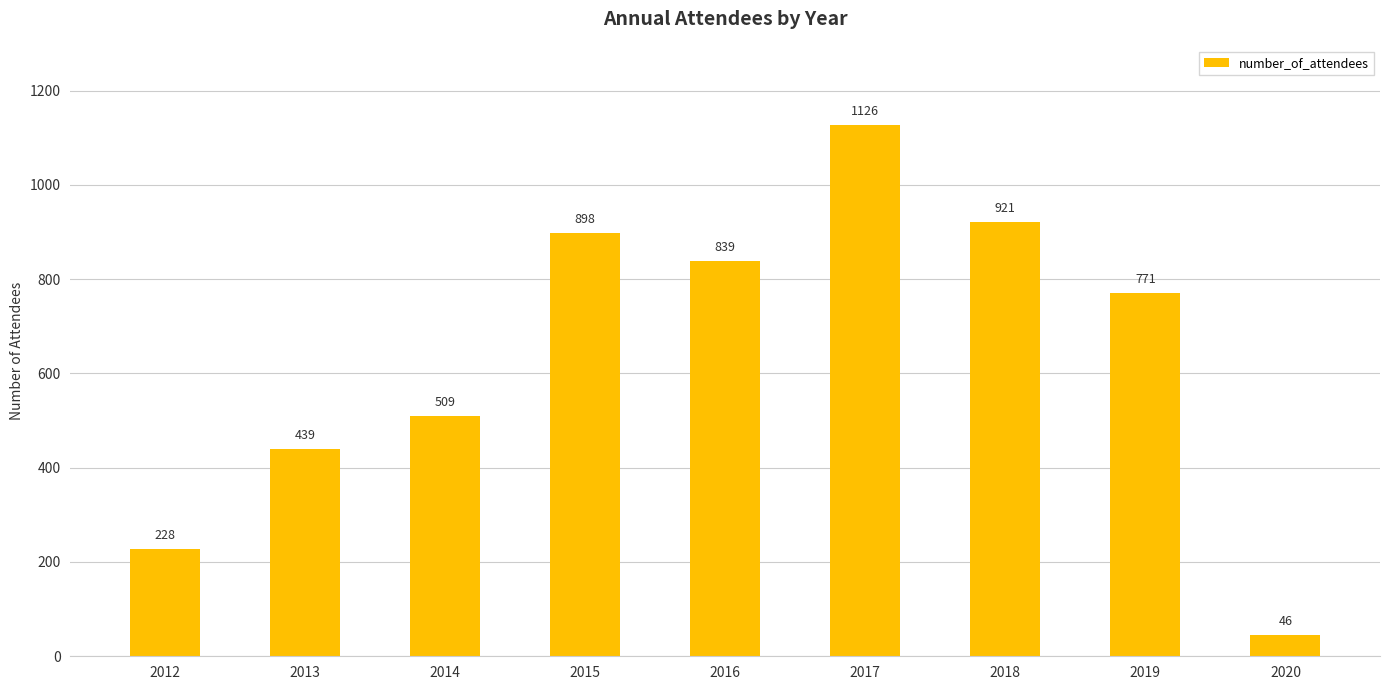

Does the chart contain stacked bars?

No